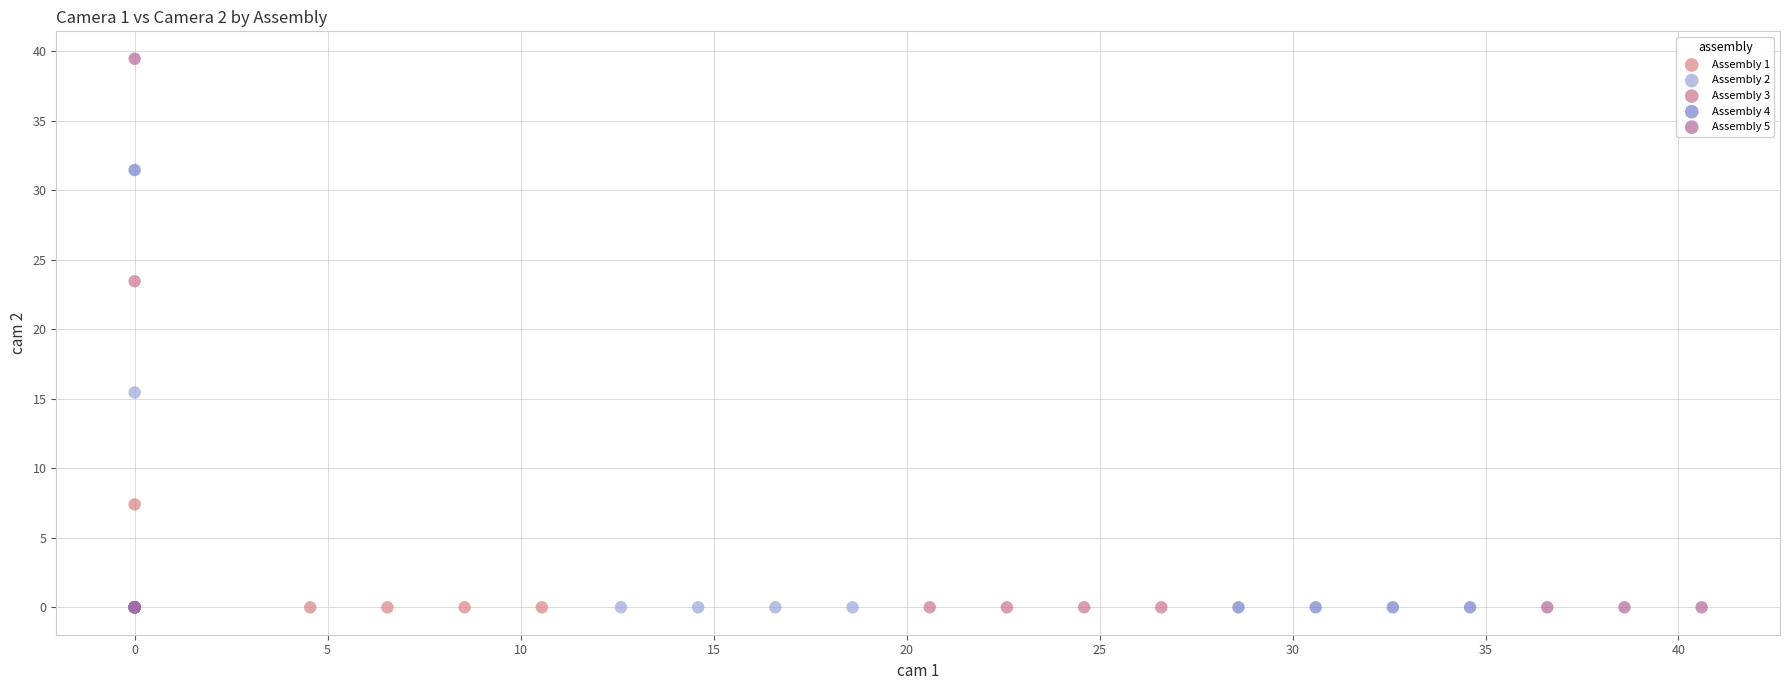

Which series reaches the maximum Y coordinate?

Assembly 5